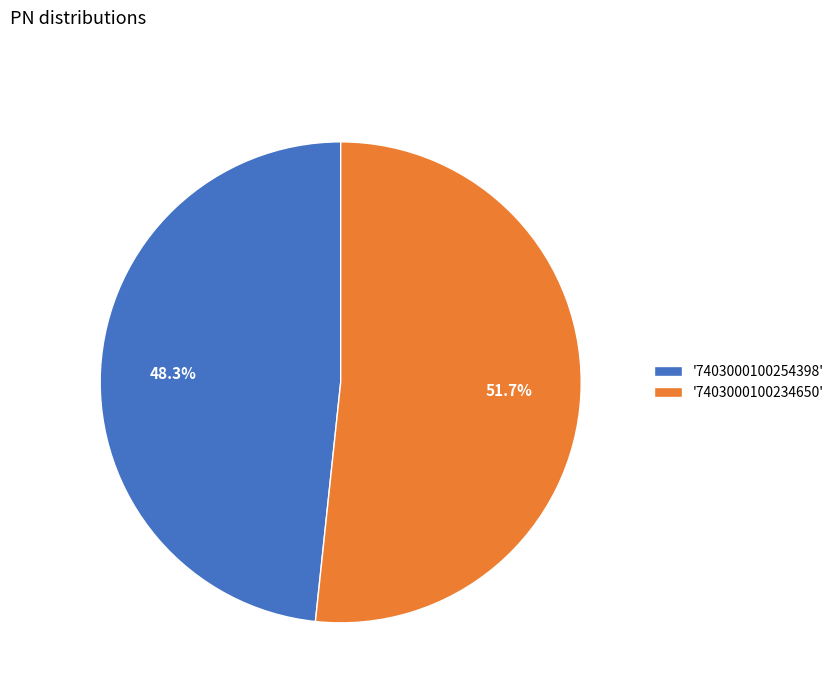

Does '7403000100234650' represent more than half of the total?

Yes